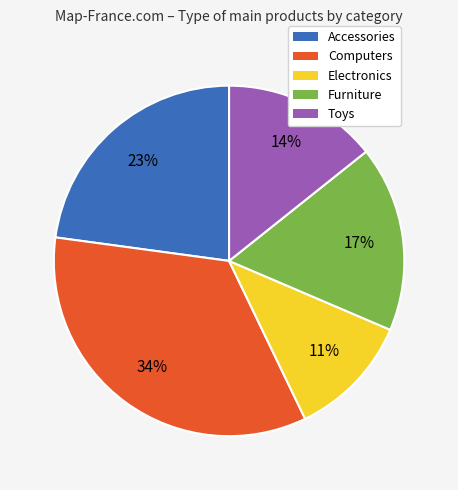

Is it true that Toys is 14% of the pie?

True